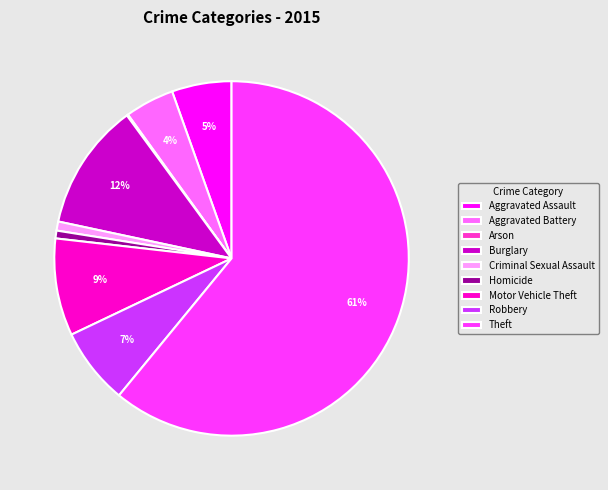

What is the majority slice?

Theft